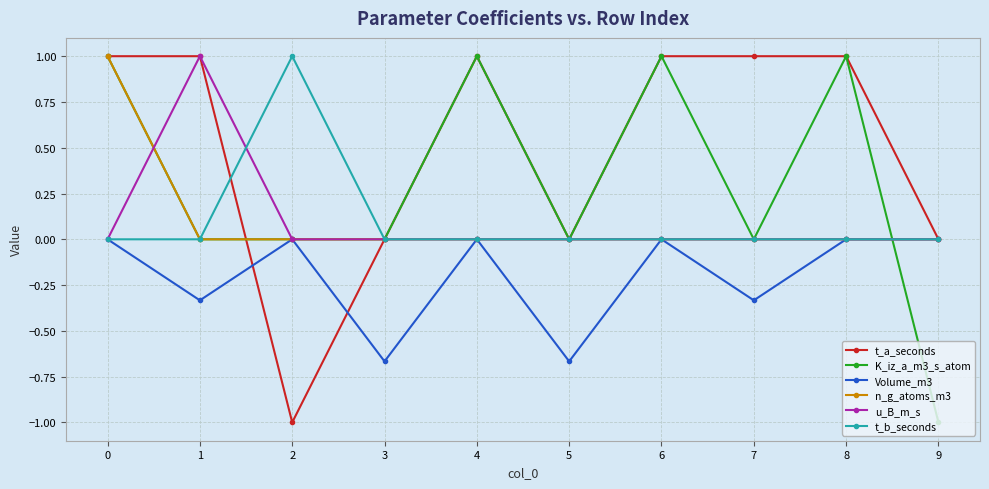

The value of u_B_m_s at 1 is 1.4. True or false?

False